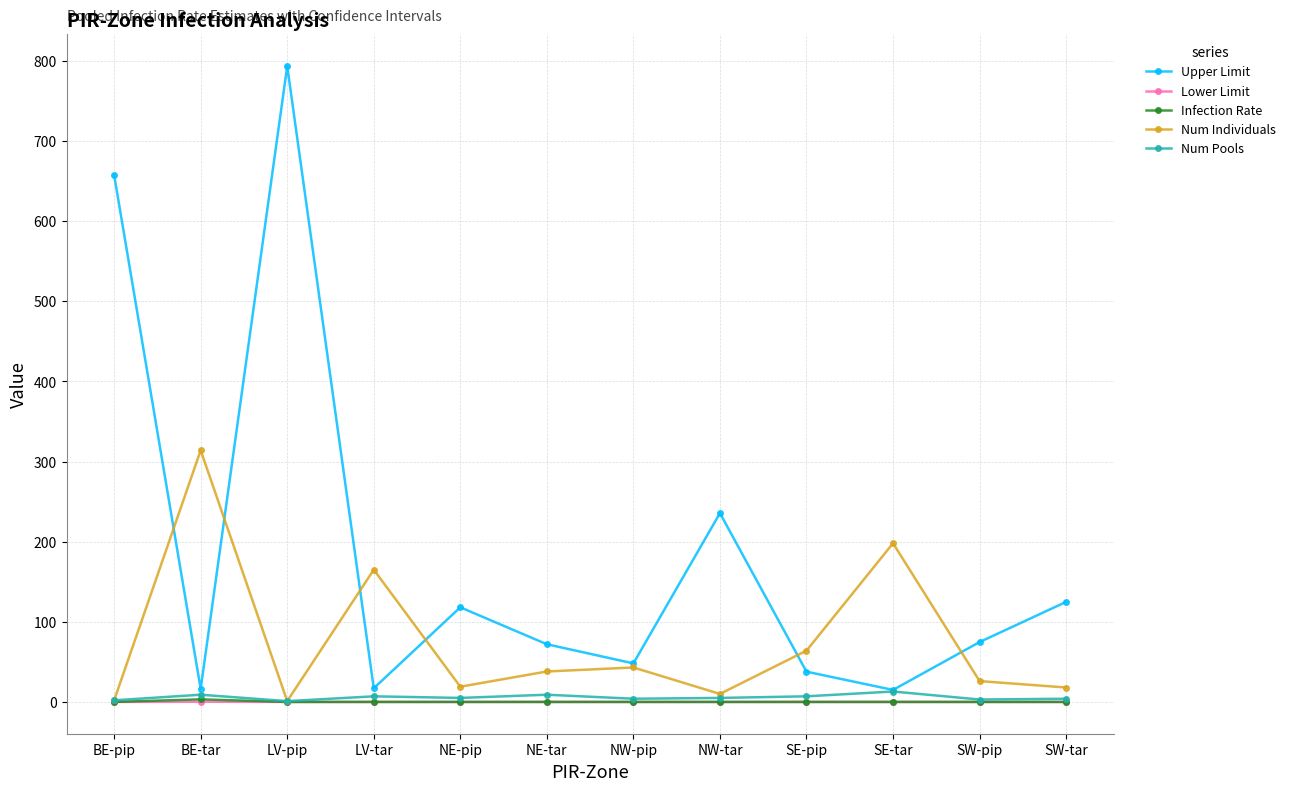

What are all the series names shown in the legend?

Upper Limit, Lower Limit, Infection Rate, Num Individuals, Num Pools